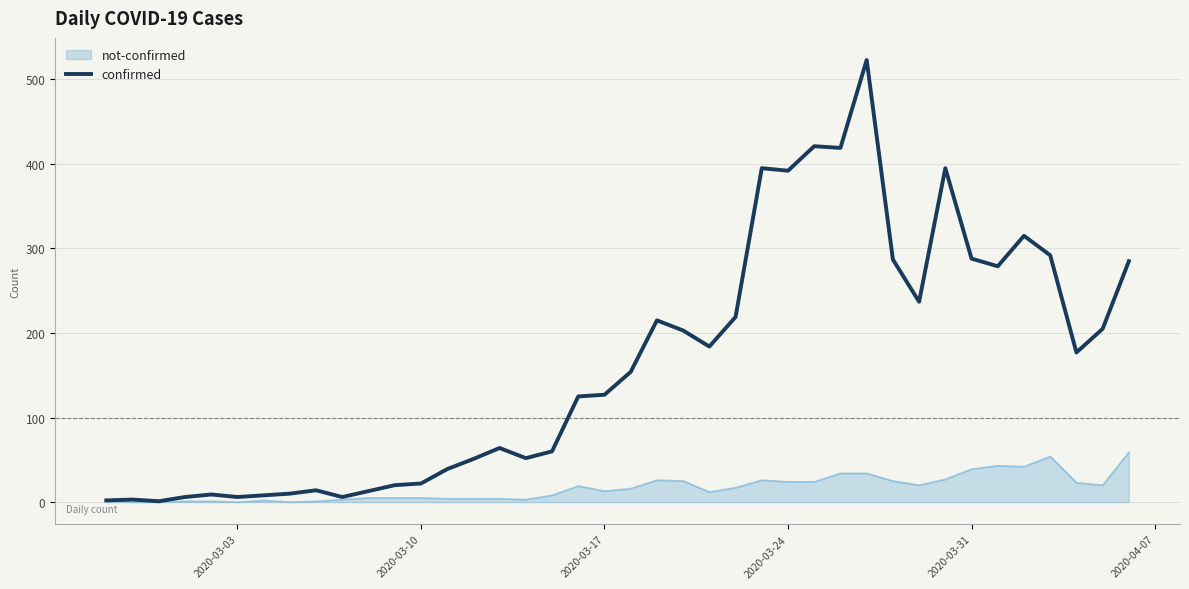

List the series in order of their overall mean, highest first.

confirmed, not-confirmed